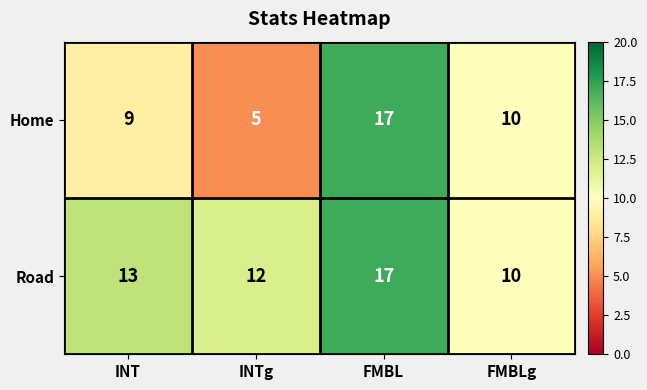

Between INT and FMBL, which series saw the biggest shift?

Home